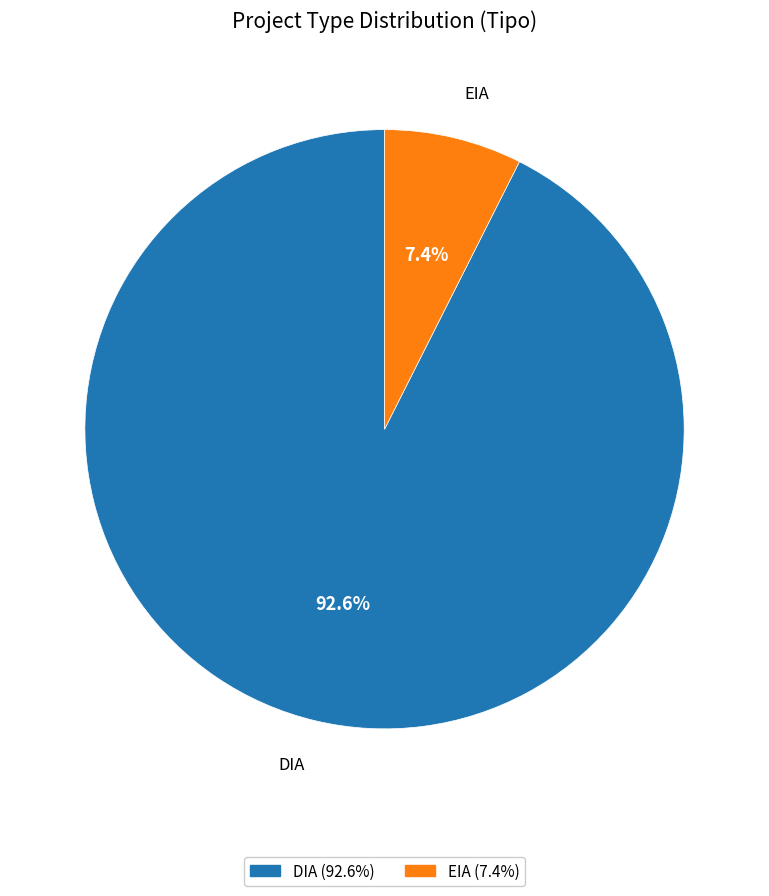

Between EIA and DIA, which is larger?

DIA